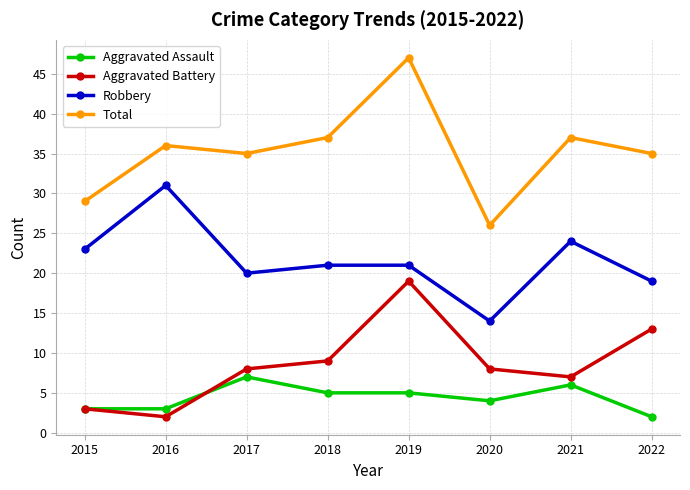

Rank the series at 2022 from highest to lowest value.

Total, Robbery, Aggravated Battery, Aggravated Assault